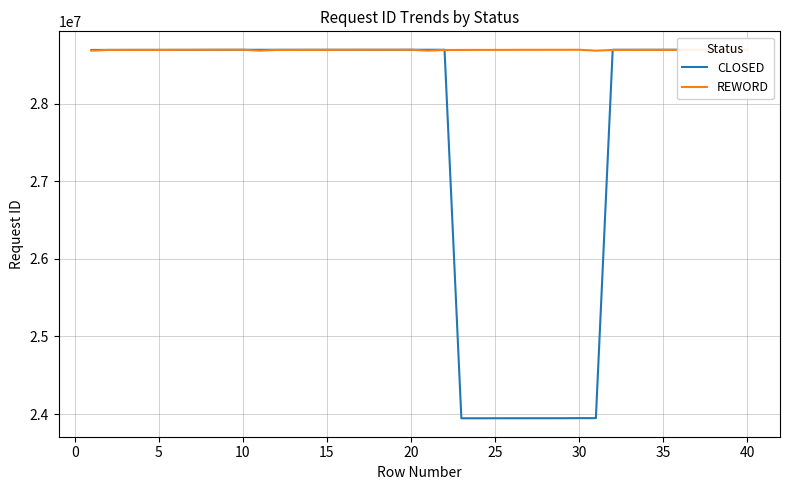

What is the lowest value of the CLOSED series?

23945397